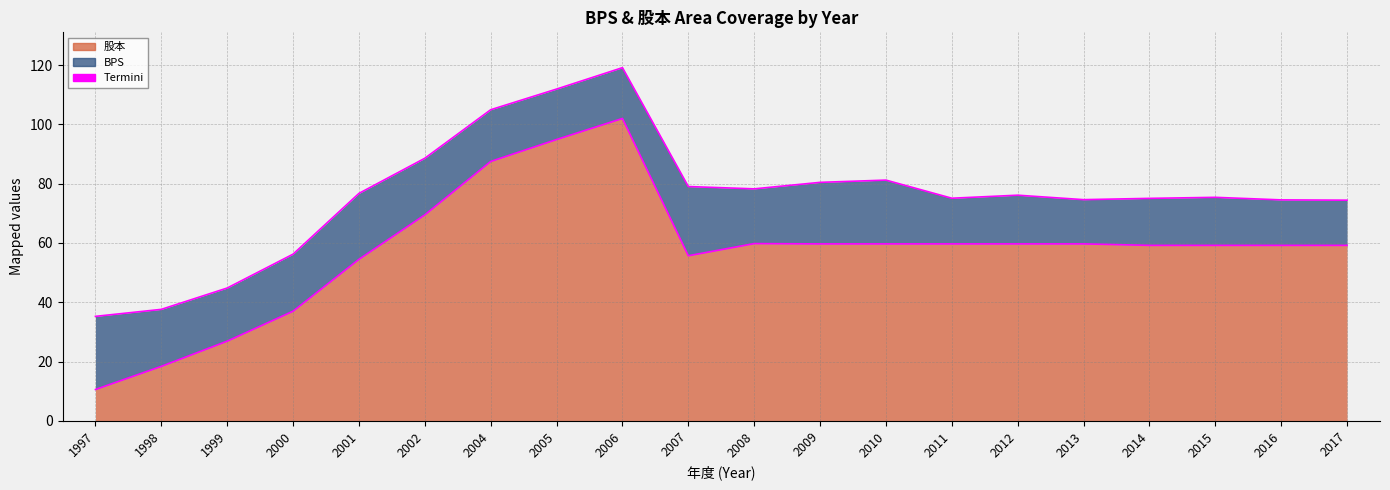

Which category has the lowest value across all series?

1997